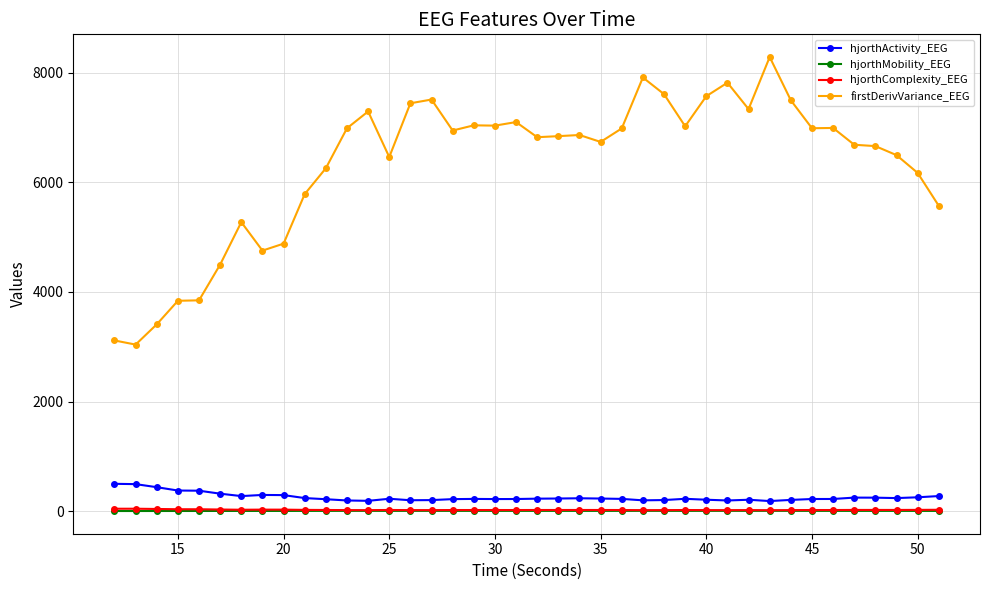

True or false: hjorthComplexity_EEG and firstDerivVariance_EEG cross at least once.

False